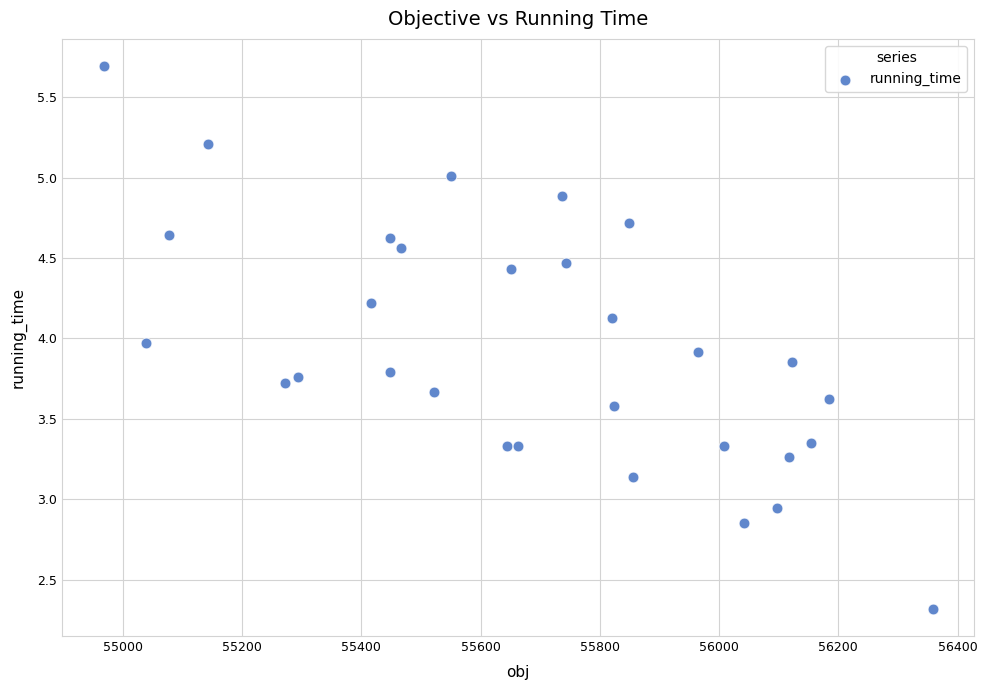

What is the range of Y values (max minus min)?

3.4